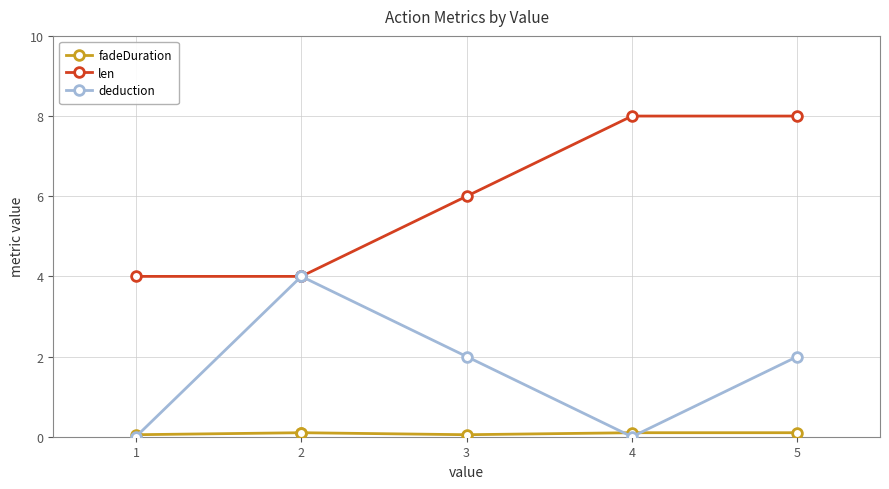

Is it true that deduction equals 0.0 at 1?

True